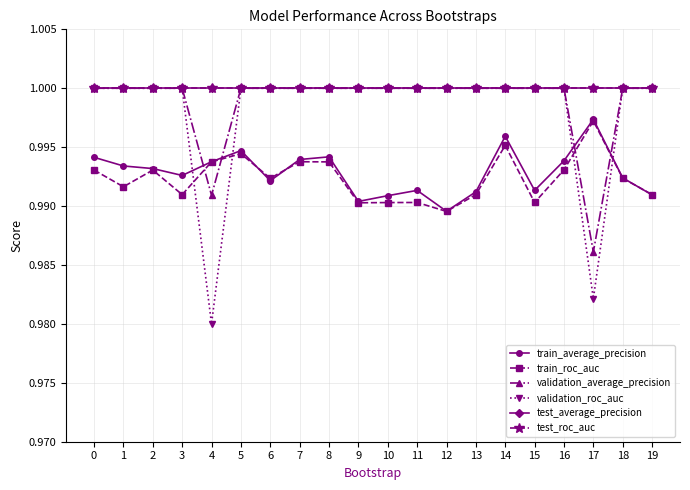

Does the chart have visible grid lines?

Yes